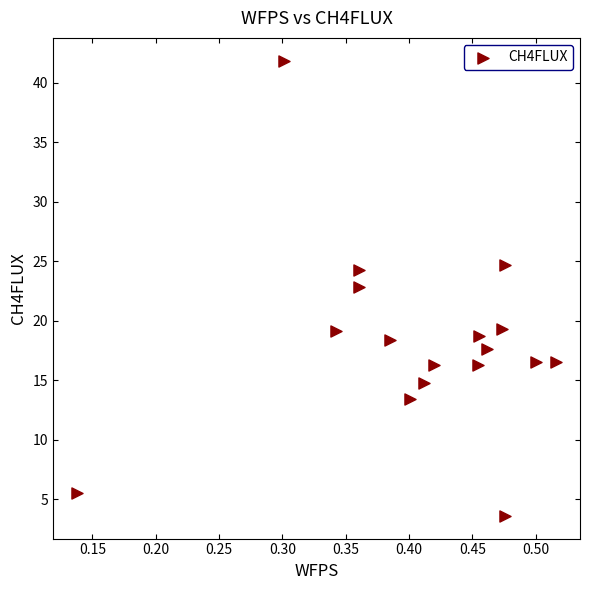

What Y value in the scatter plot is closest to 22?

22.9